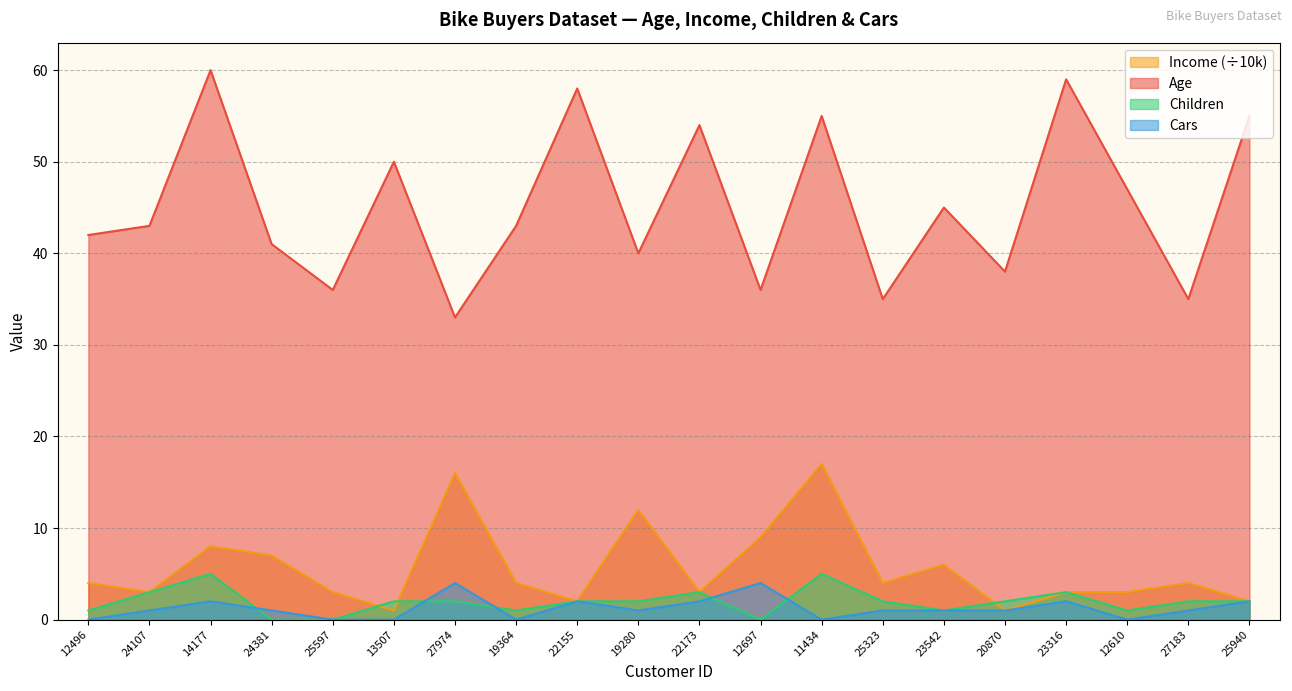

Which series has the widest spread of values?

Age